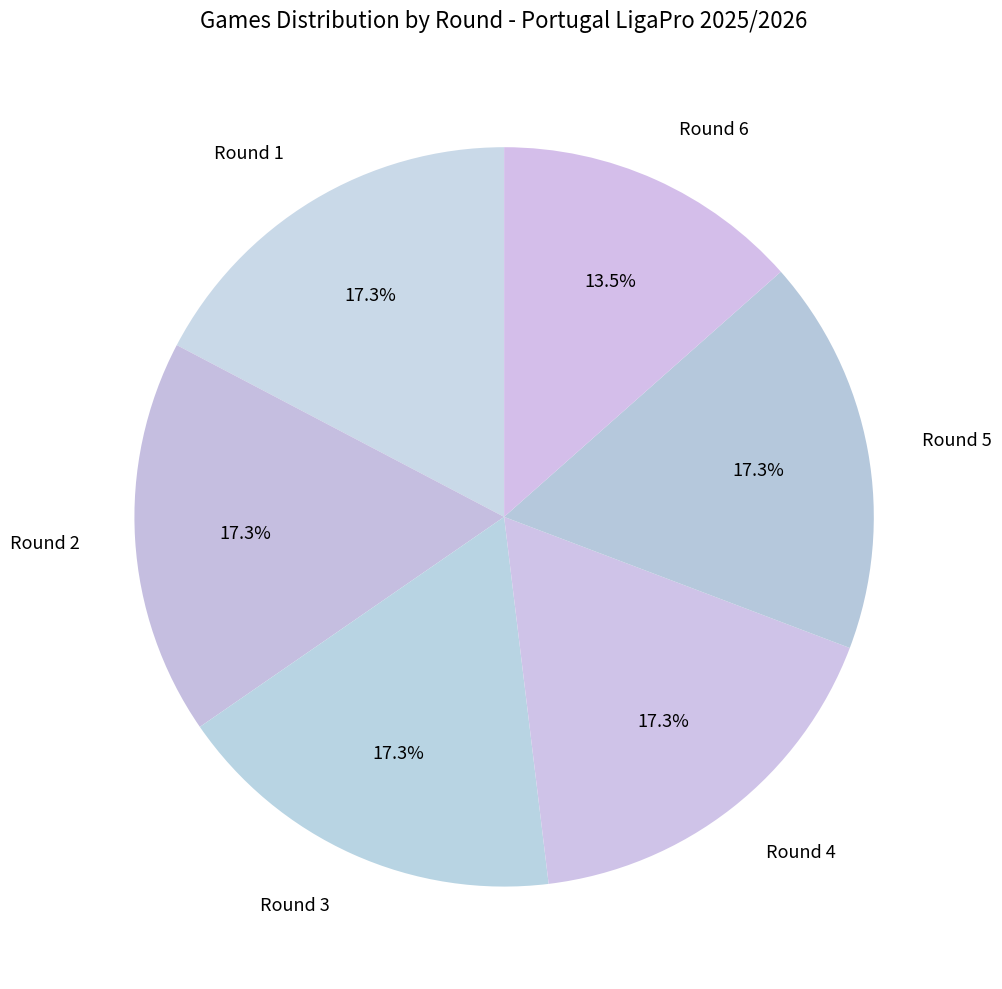

What portion of the pie excludes Round 6?

86.5%